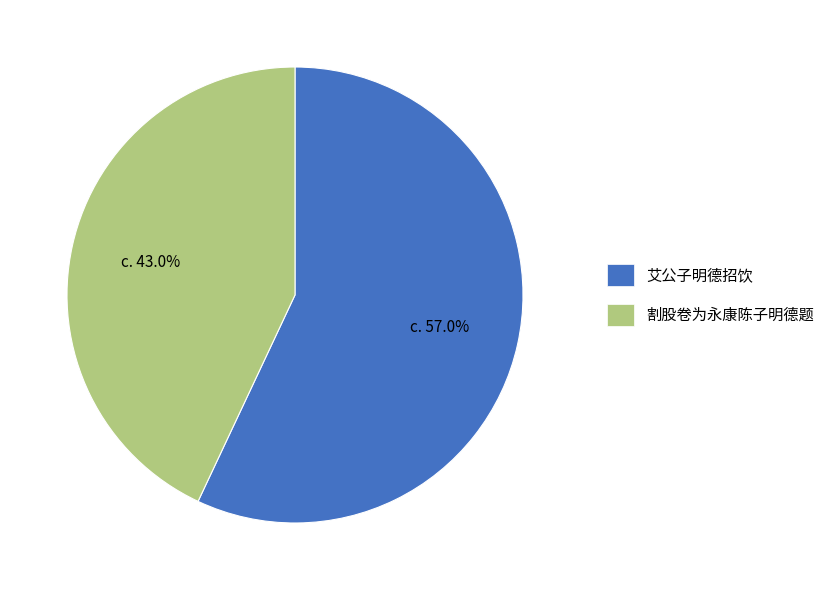

How many segments does this pie chart have?

2